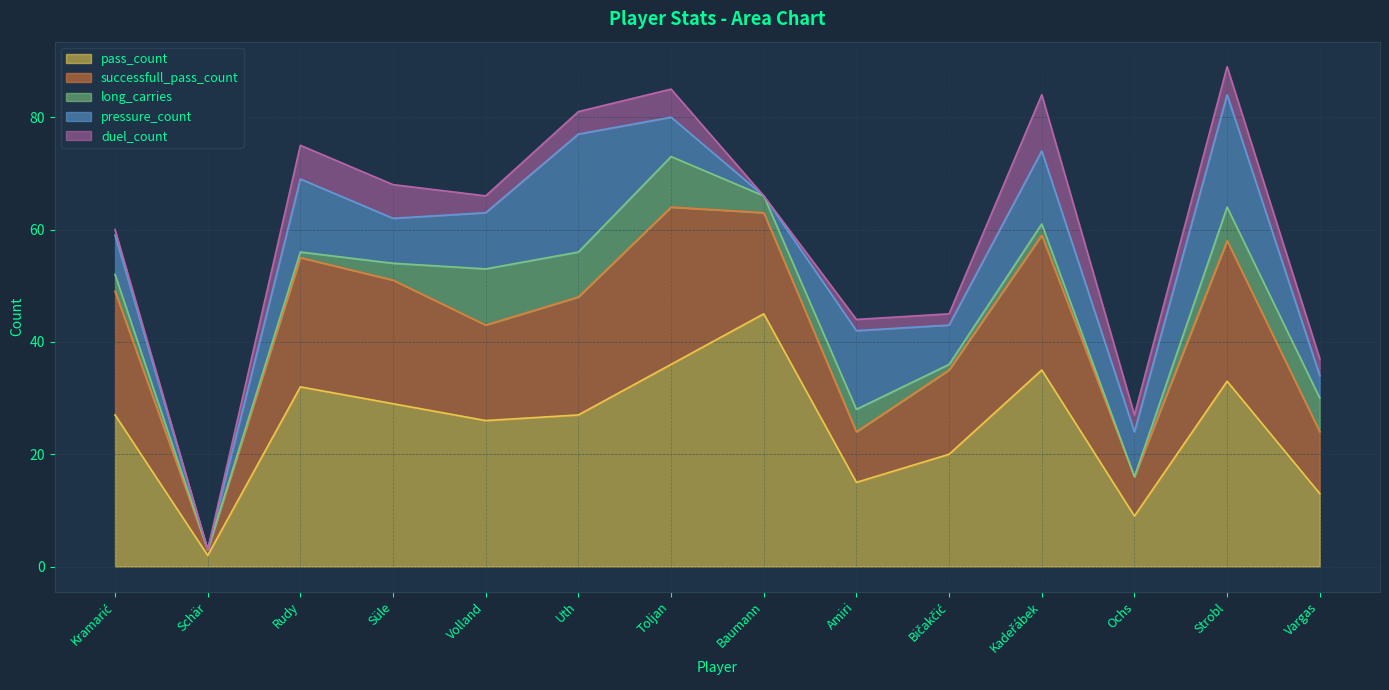

Rank the series at Amiri from lowest to highest value.

duel_count, long_carries, successfull_pass_count, pressure_count, pass_count